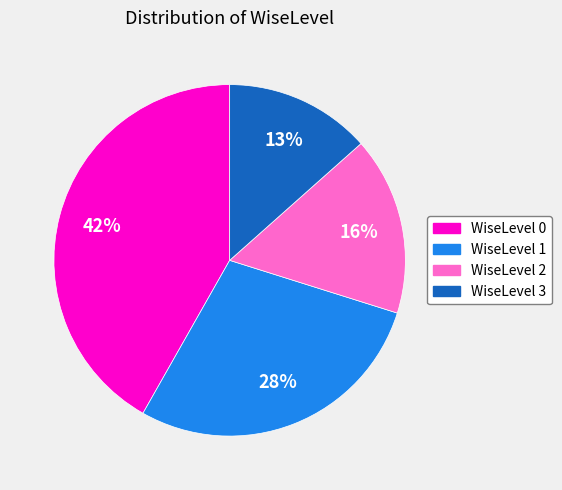

To the nearest percent, what is the average slice percentage?

25%